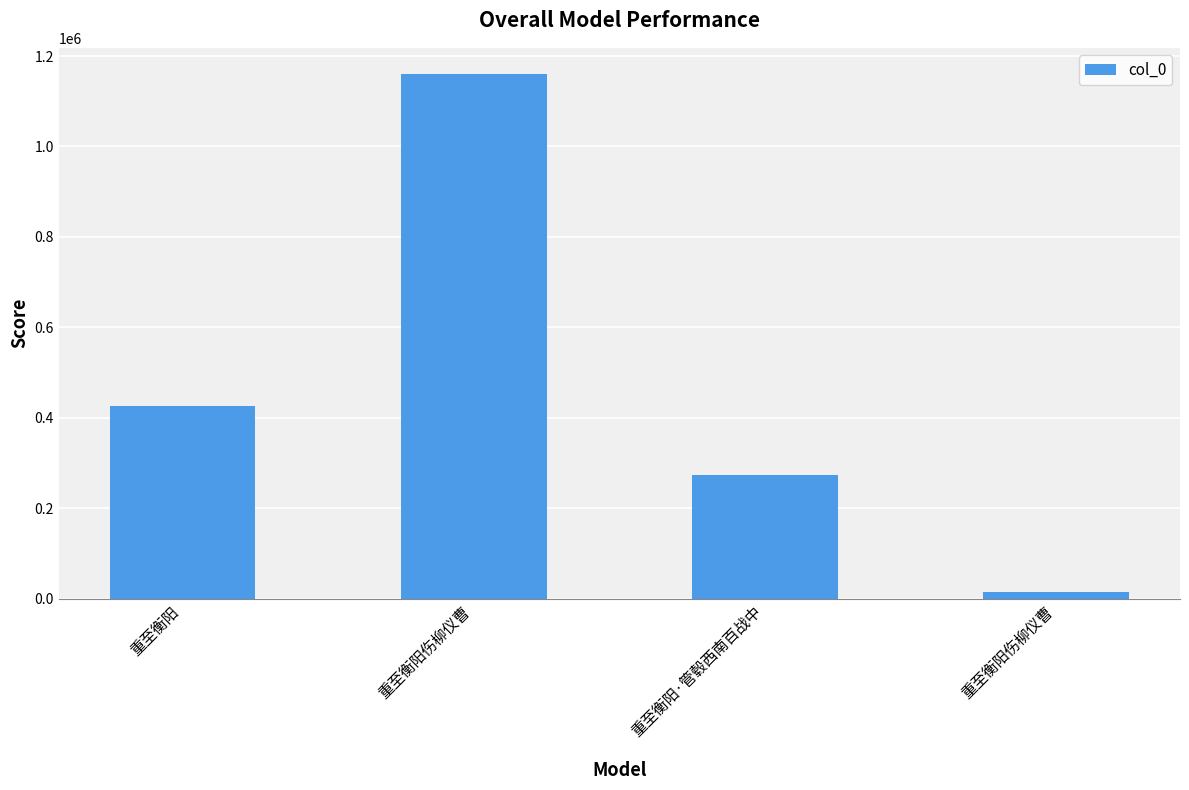

What is the average value?

468692